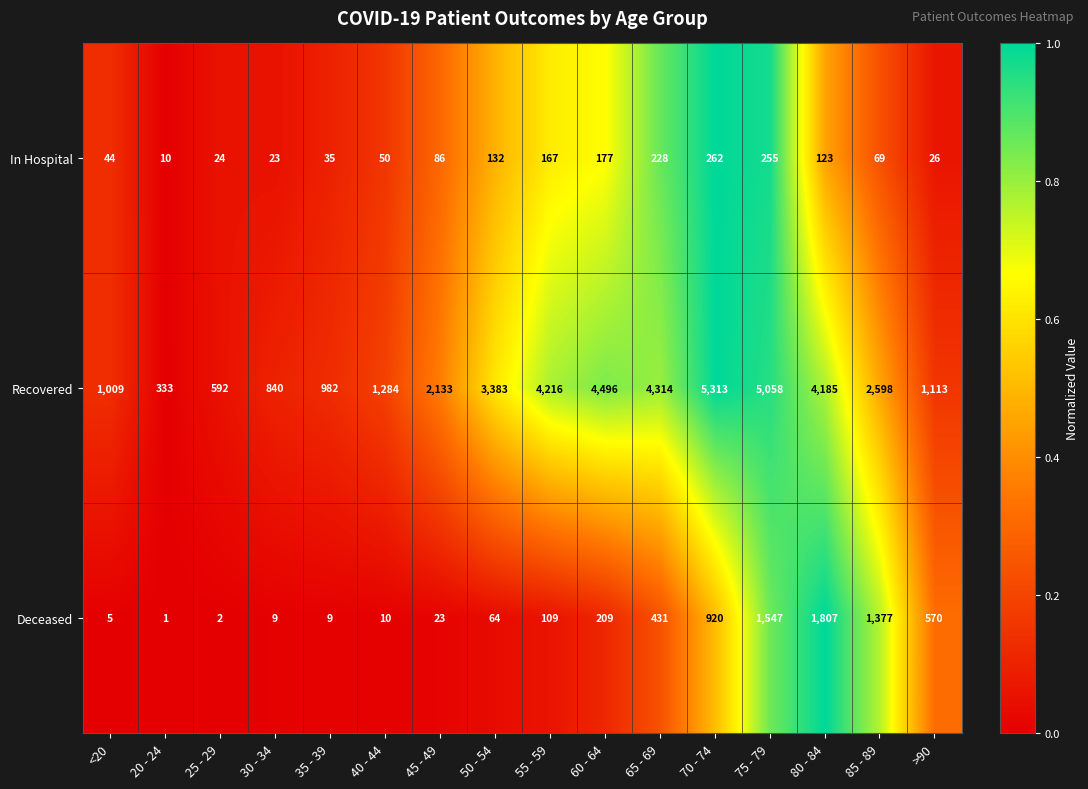

What is the total value across all series at 55 - 59?

4492